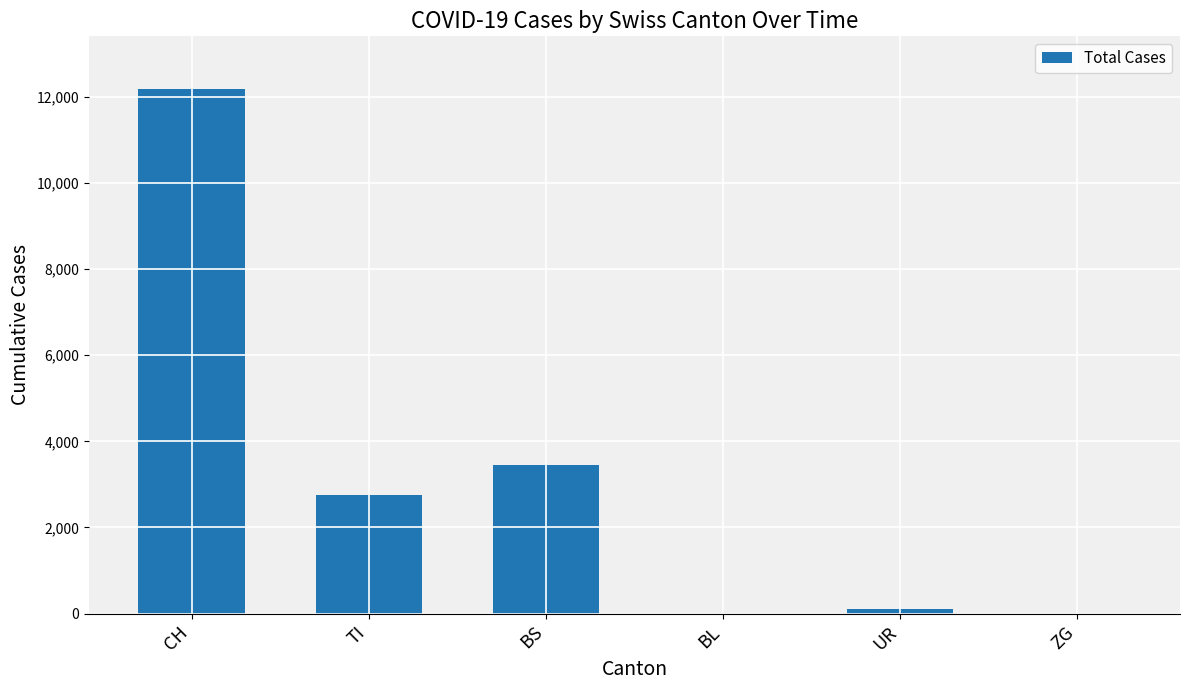

What is the average value?

3086